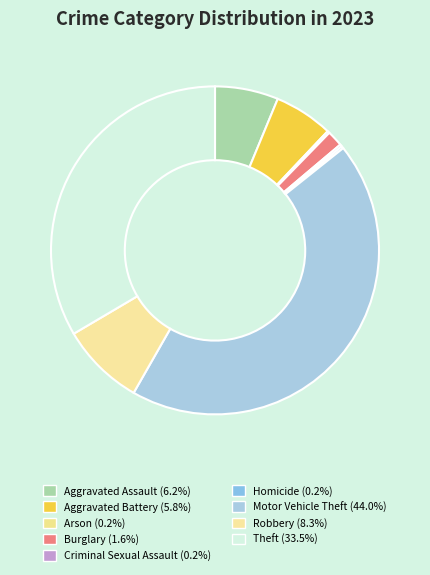

Combined, what portion of the pie is Aggravated Assault and Arson?

6.5%